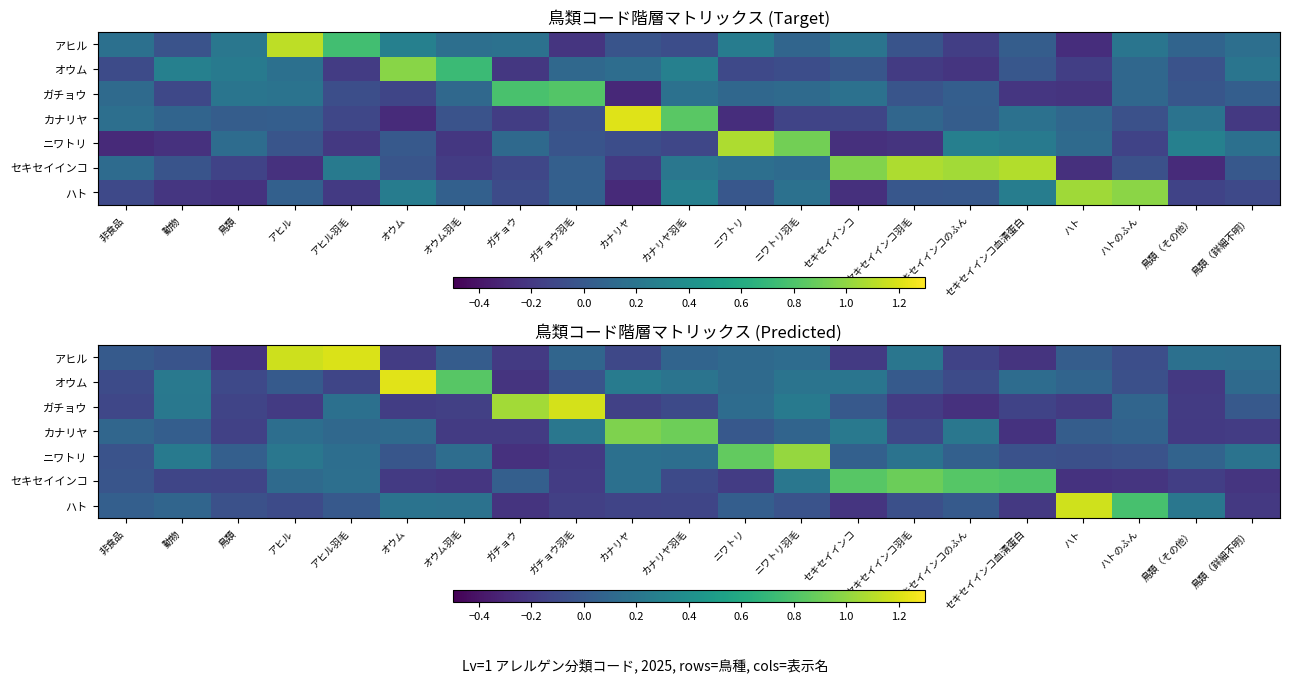

True or false: アヒル has a value of -0.3 at ガチョウ.

False